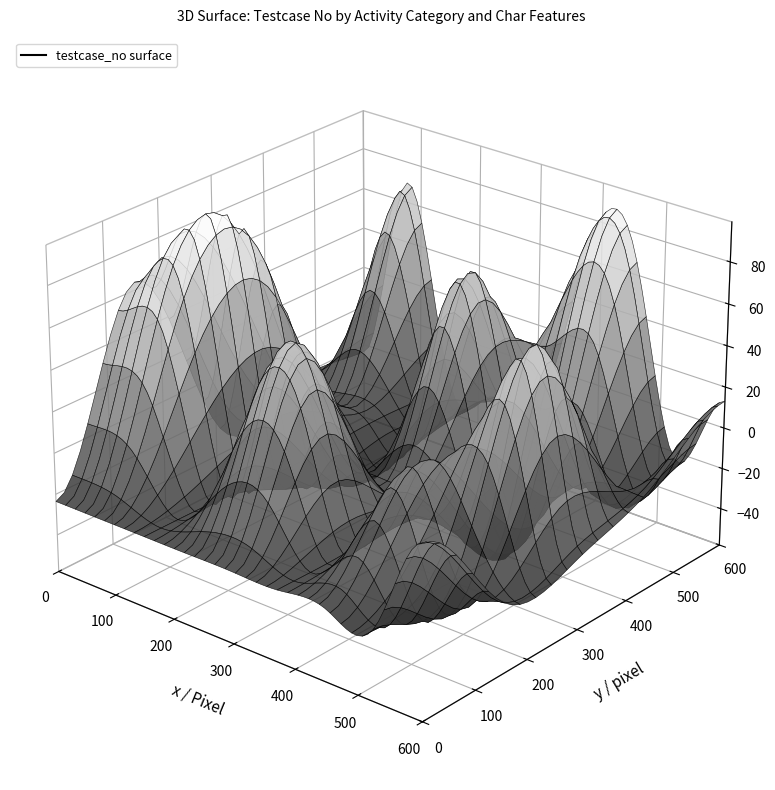

What is the total value across all series at 15?

107